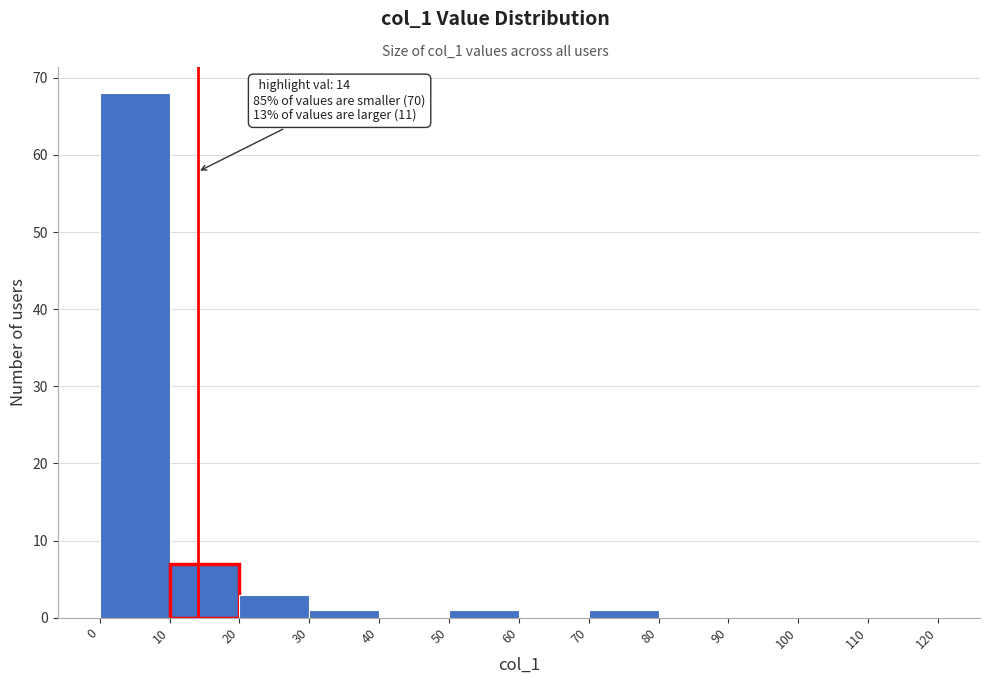

Which range on the x-axis has the tallest bar?

0 to 10